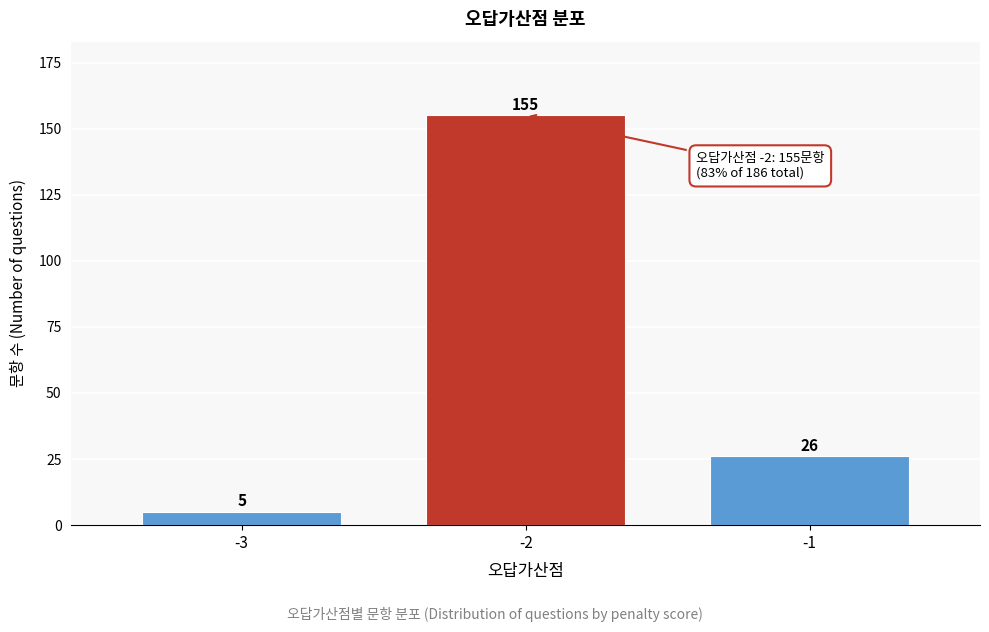

Reading left to right, what are all the values shown in this chart?

-3=5	-2=155	-1=26